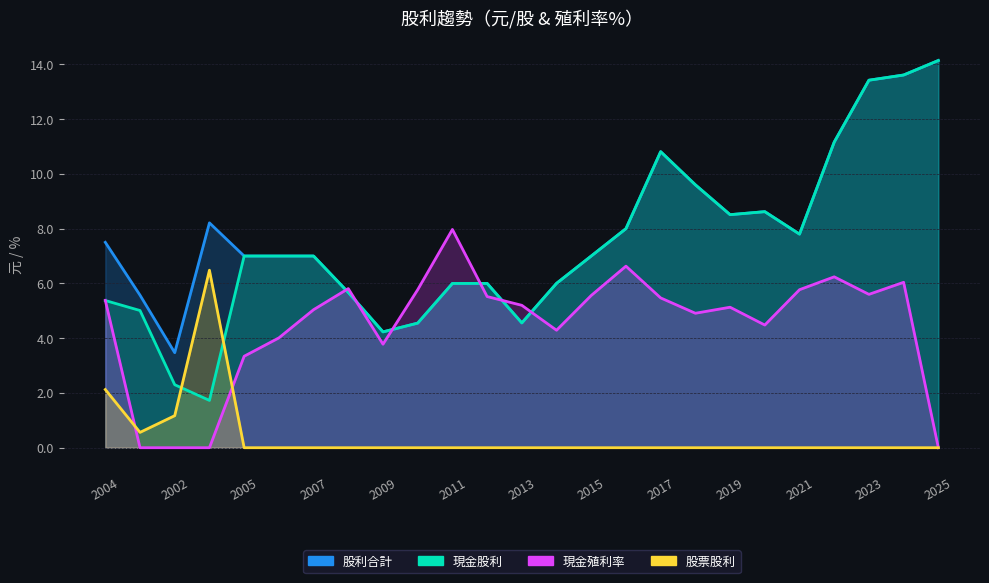

Which series has the largest range (max minus min)?

現金股利